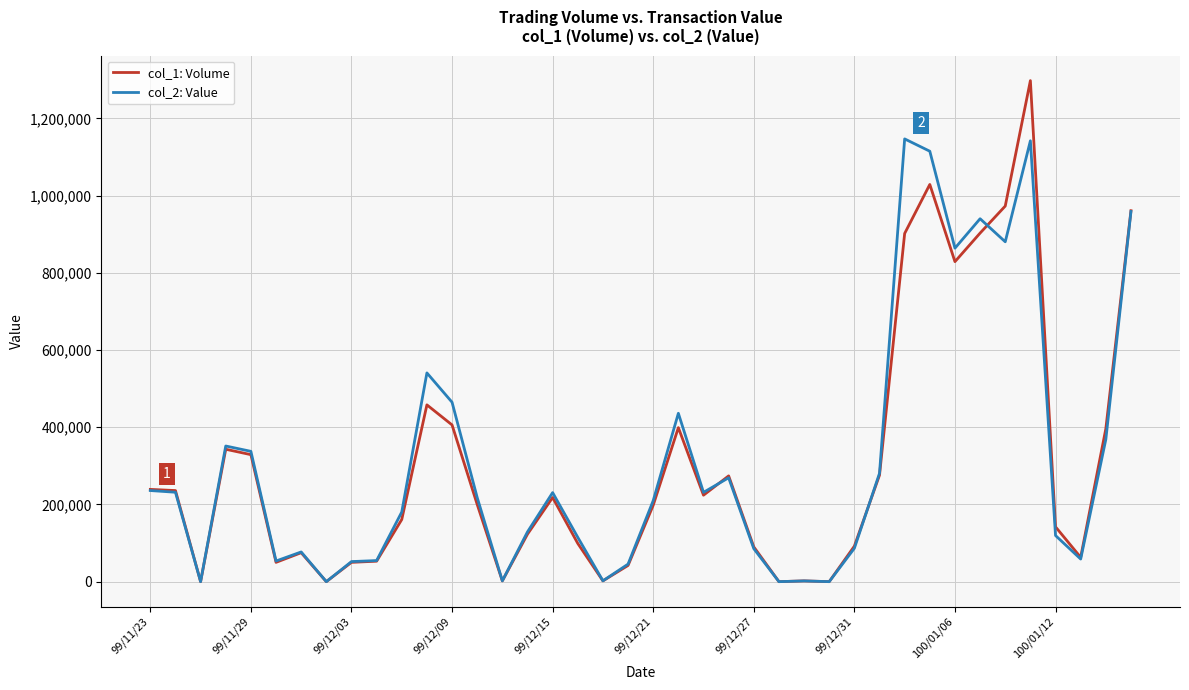

What is the average value of the col_1: Volume series?

303425